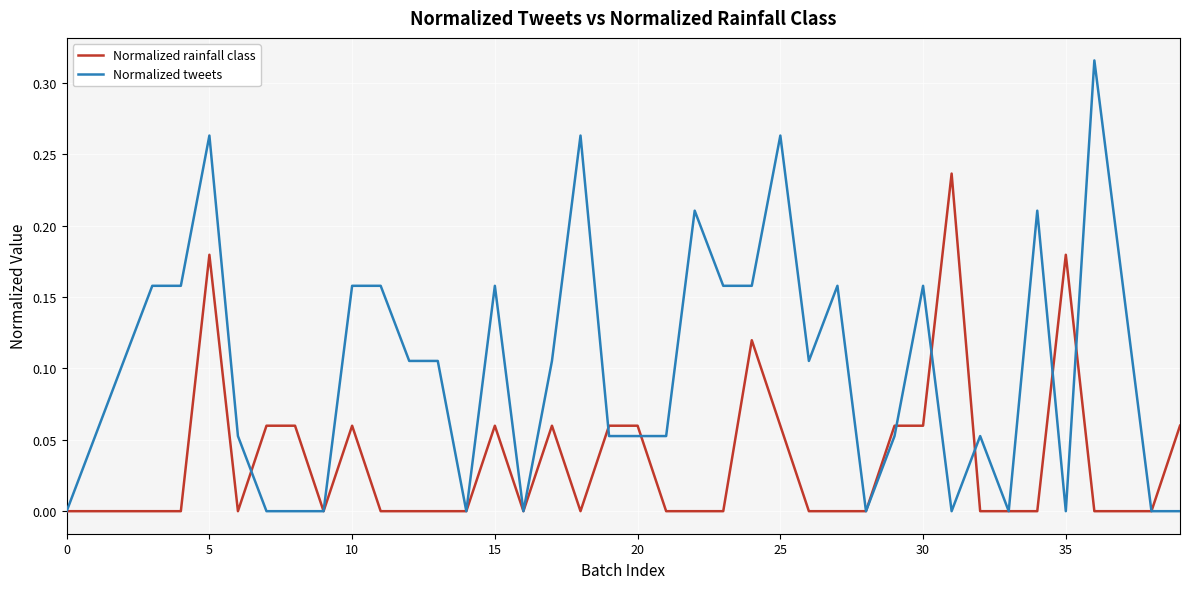

List the series in order of their peak value, lowest first.

Normalized rainfall class, Normalized tweets